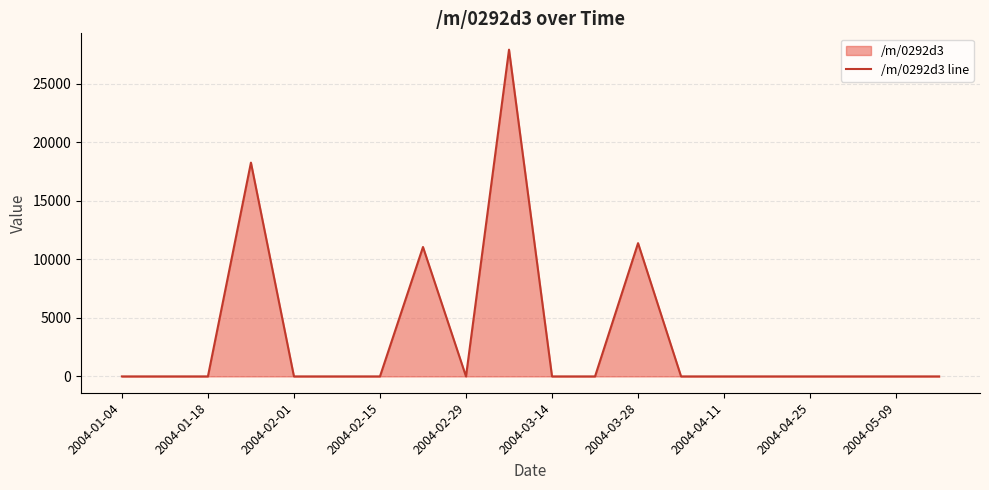

Reading left to right, list all the values displayed in this chart.

0.0	0.0	0.0	18269.7	0.0	0.0	0.0	11058.8	0.0	27921.6	0.0	0.0	11386.9	0.0	0.0	0.0	0.0	0.0	0.0	0.0